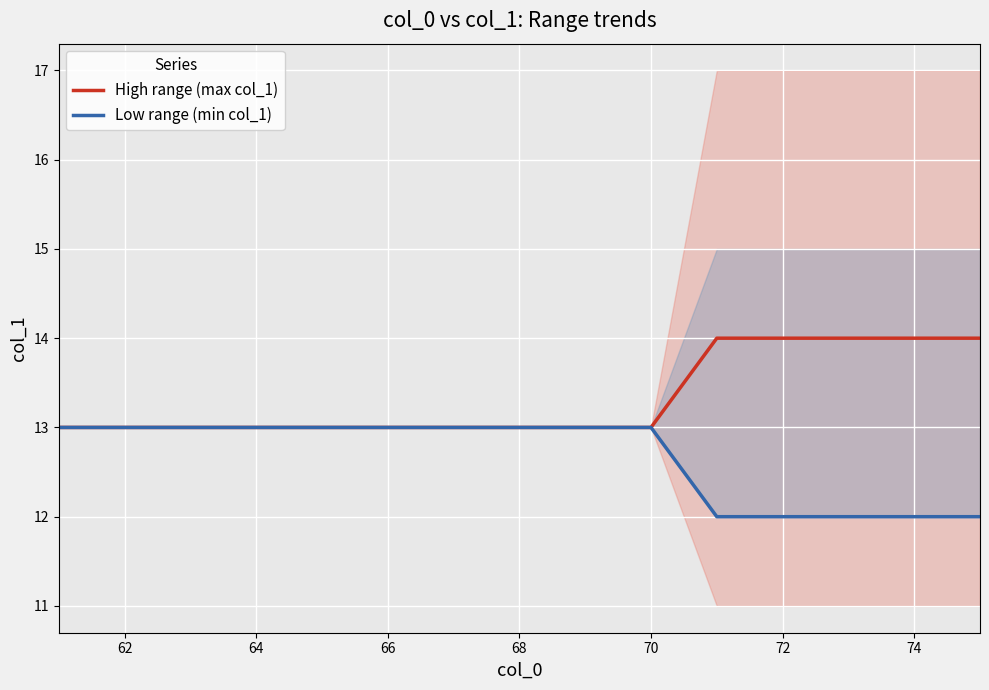

True or false: High range (max col_1) and Low range (min col_1) cross at least once.

False